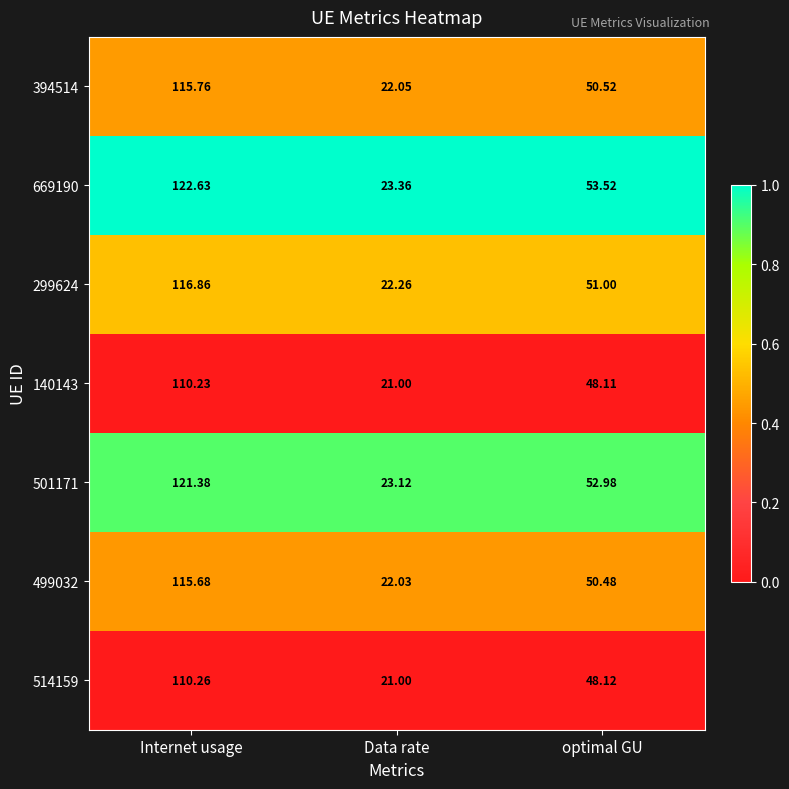

Rank the series by their maximum value, from lowest to highest.

140143, 514159, 499032, 394514, 299624, 501171, 669190